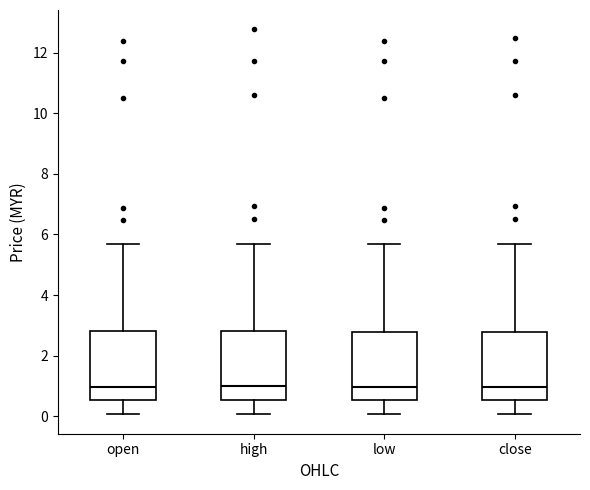

Where does the lower whisker of the box for close end on the y-axis? The values are not printed on the chart, so give them approximately, as read against the axis.

0.0